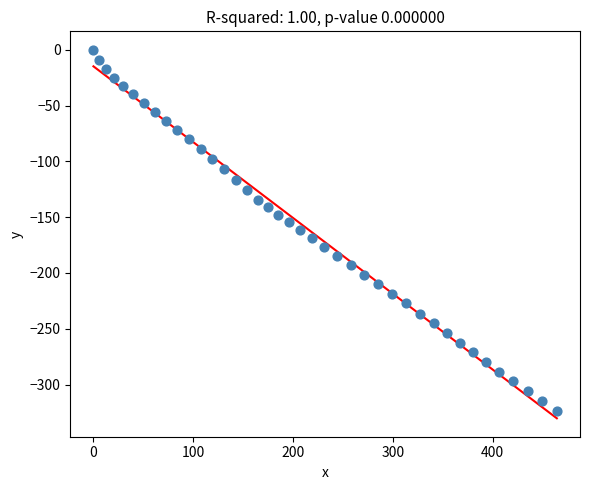

What is the range of X values (max minus min)?

464.4